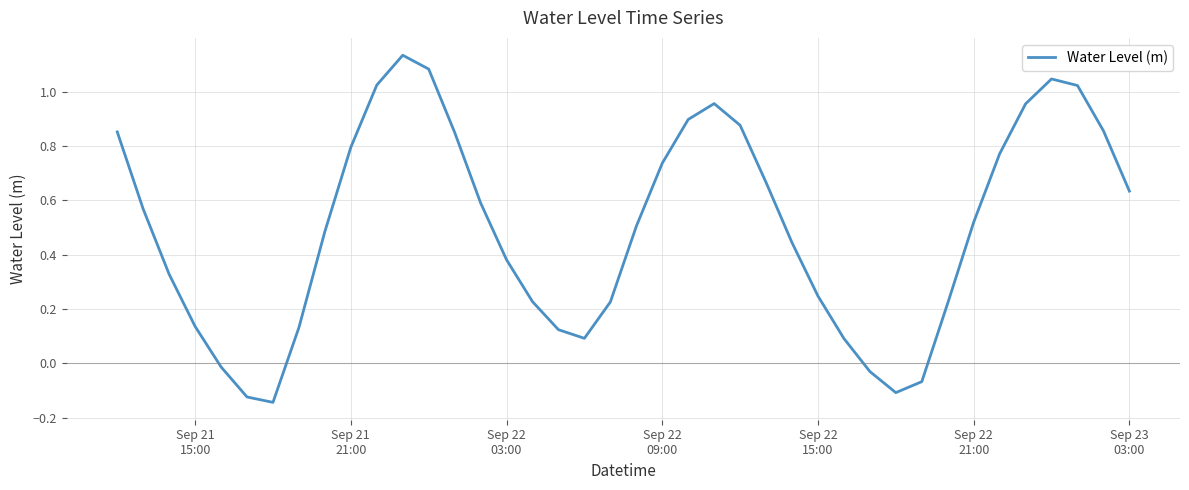

What is the difference between the maximum and minimum values?

1.3